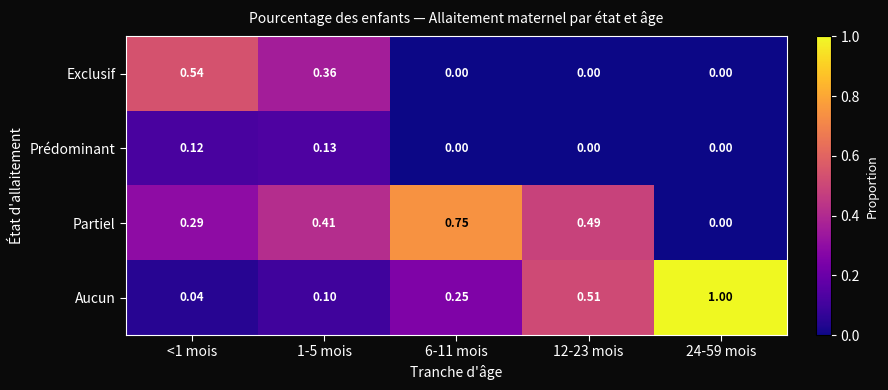

Which series has the largest range (max minus min)?

Aucun